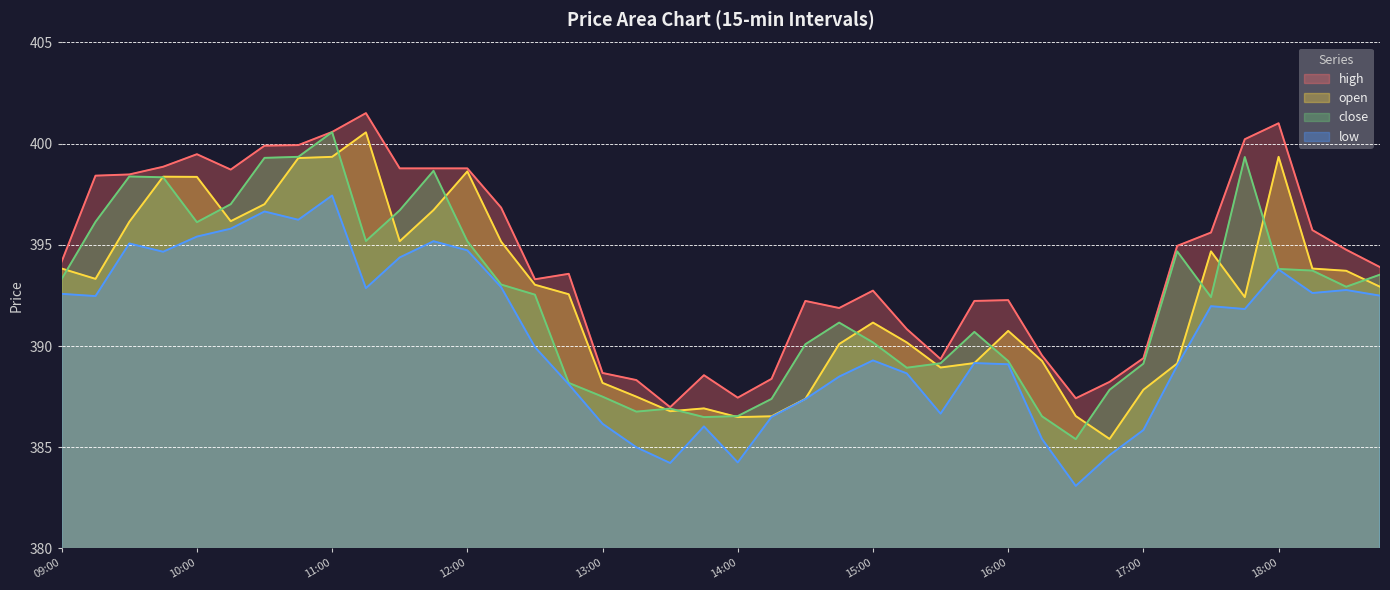

List the series in order of their peak value, highest first.

high, close, open, low